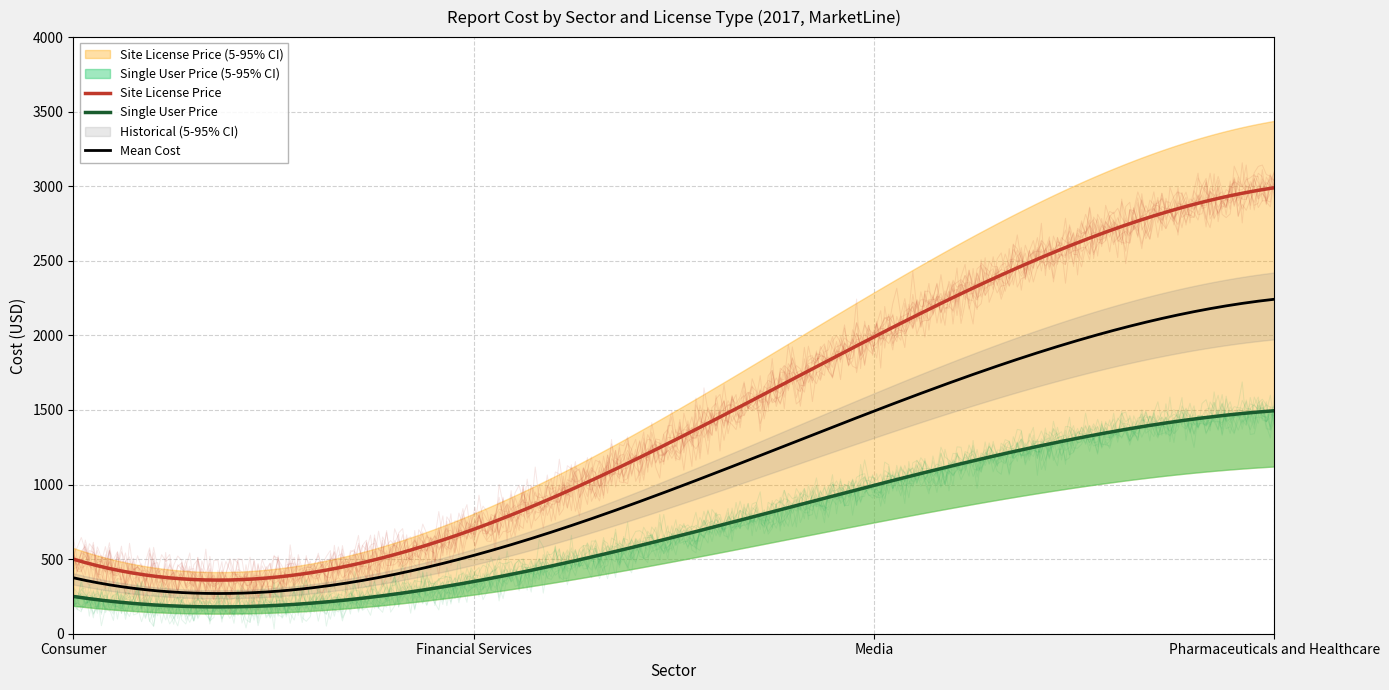

At which label is Single User Price closest to 872?

Media